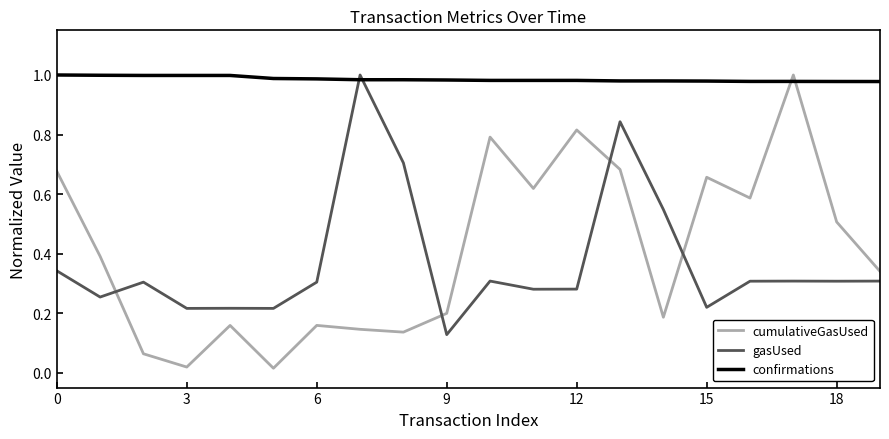

How many intersections are there between gasUsed and confirmations?

2